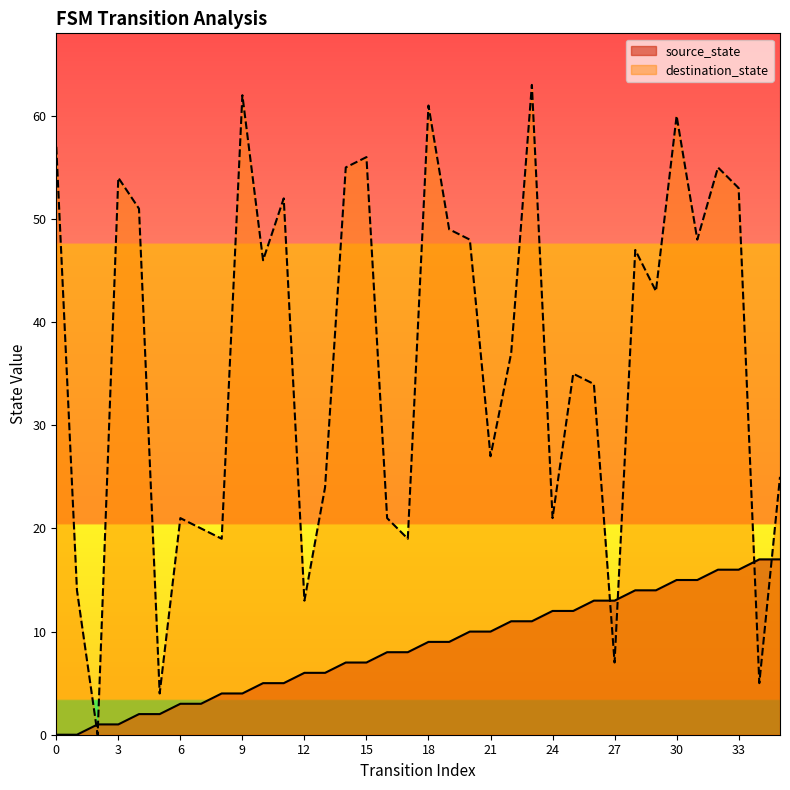

How many data points in destination_state are above 43?

17